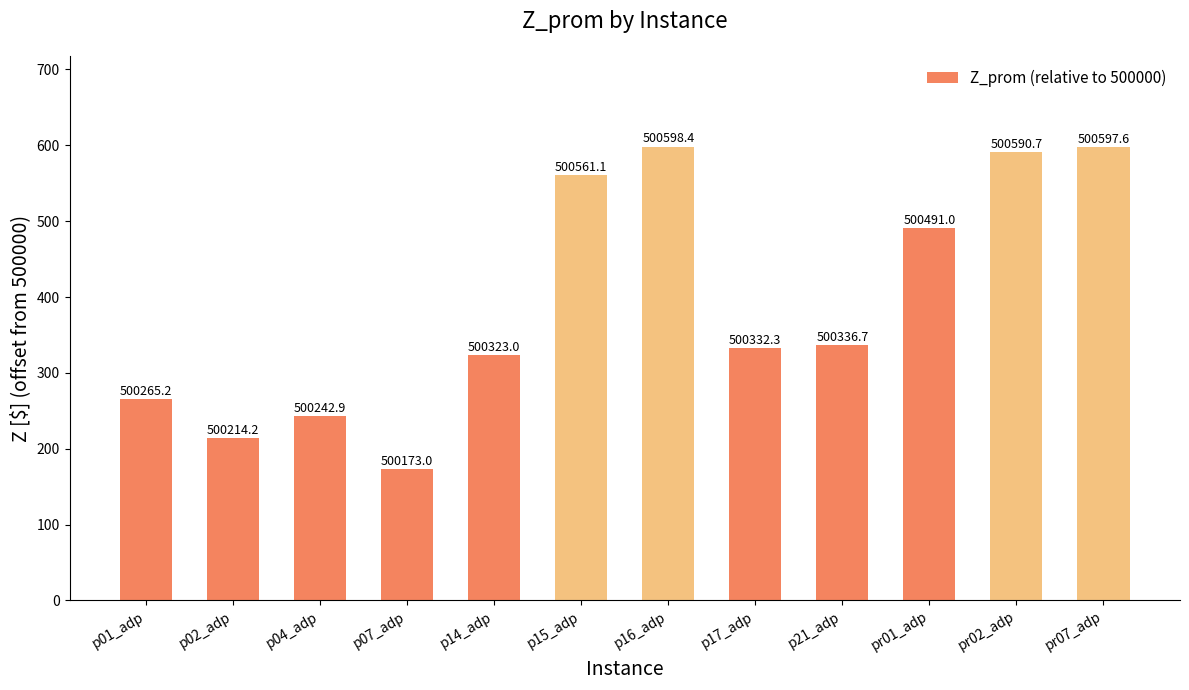

What is the average value?

393.8